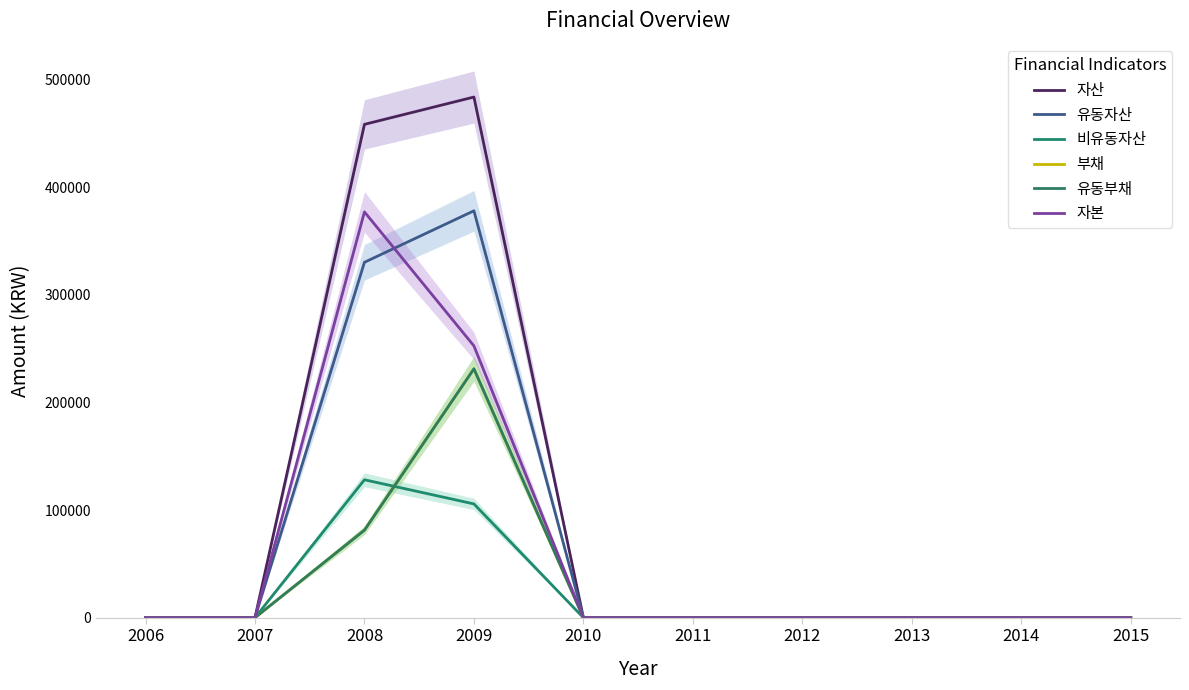

What is the sum of the 자산 values at 2012 and 2008?

458549